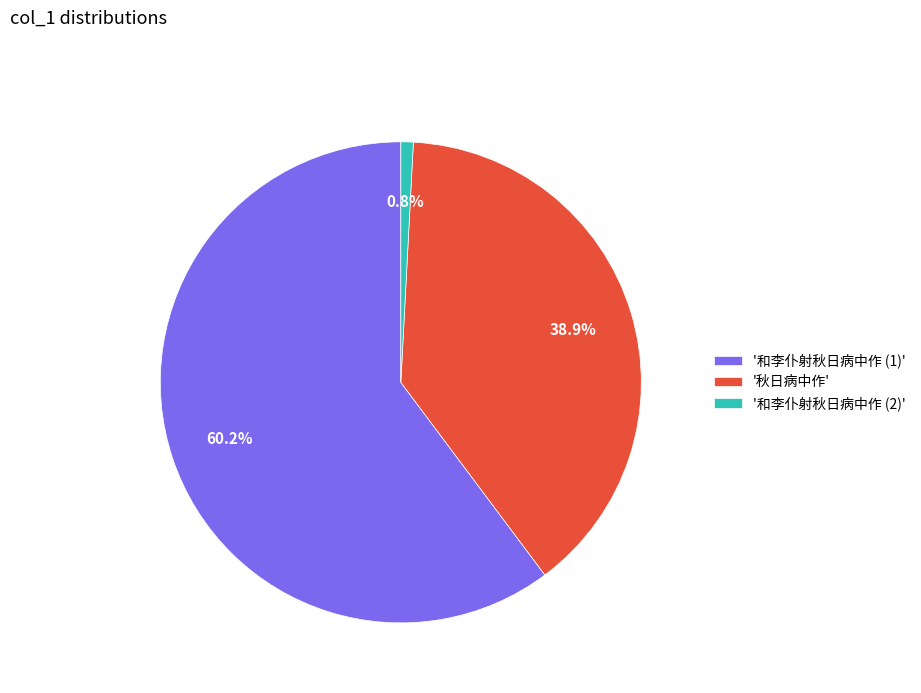

How many slices are in this pie chart?

3